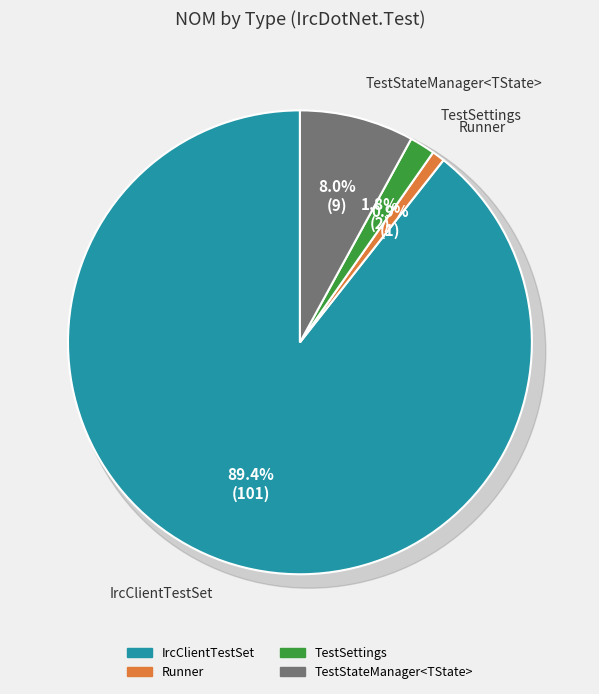

Does any single category account for the majority?

Yes